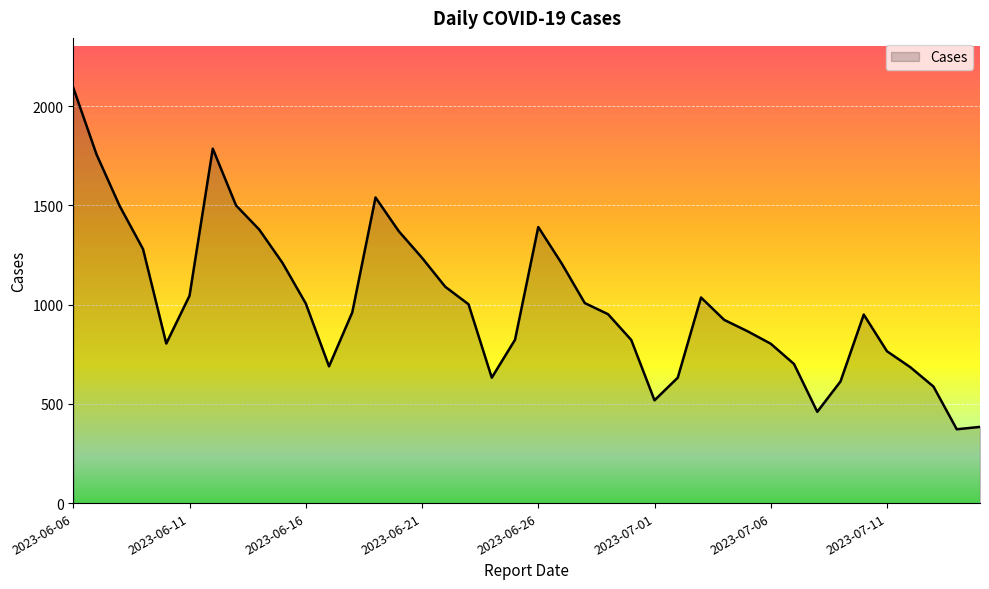

What is the smallest value displayed?

372